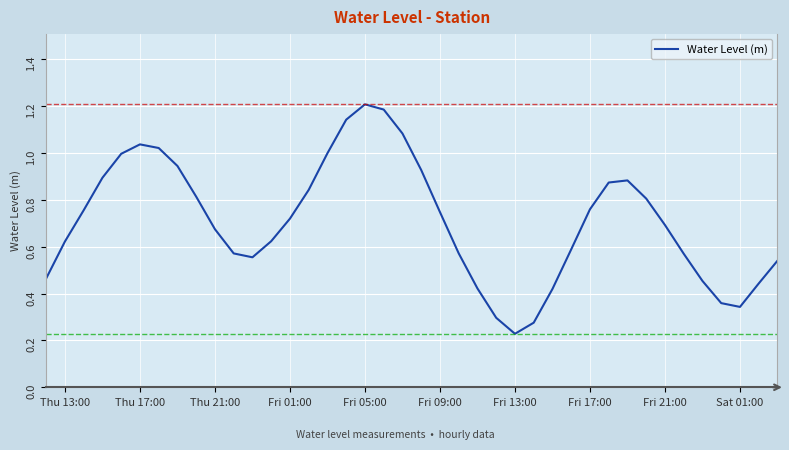

What is the maximum value shown in the chart?

1.2